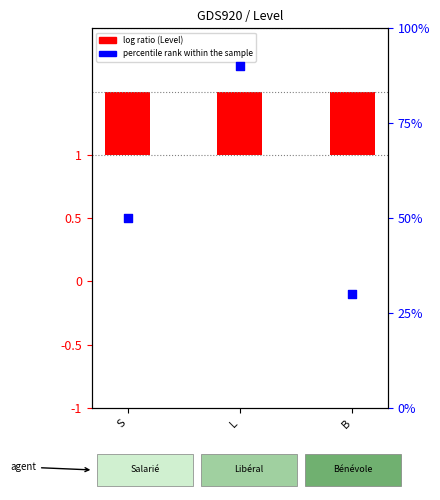

Which series has the largest total across all categories?

percentile rank within the sample